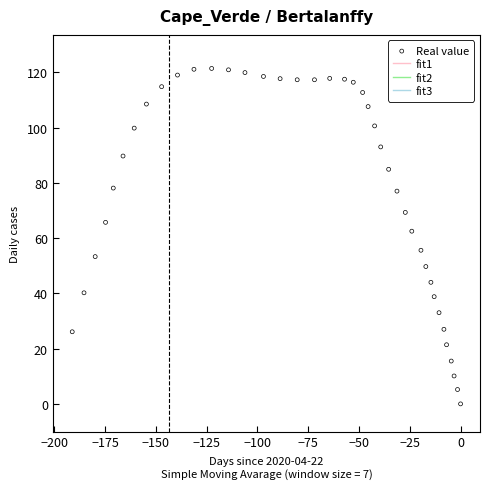

What Y value in the scatter plot is closest to 60?

62.5